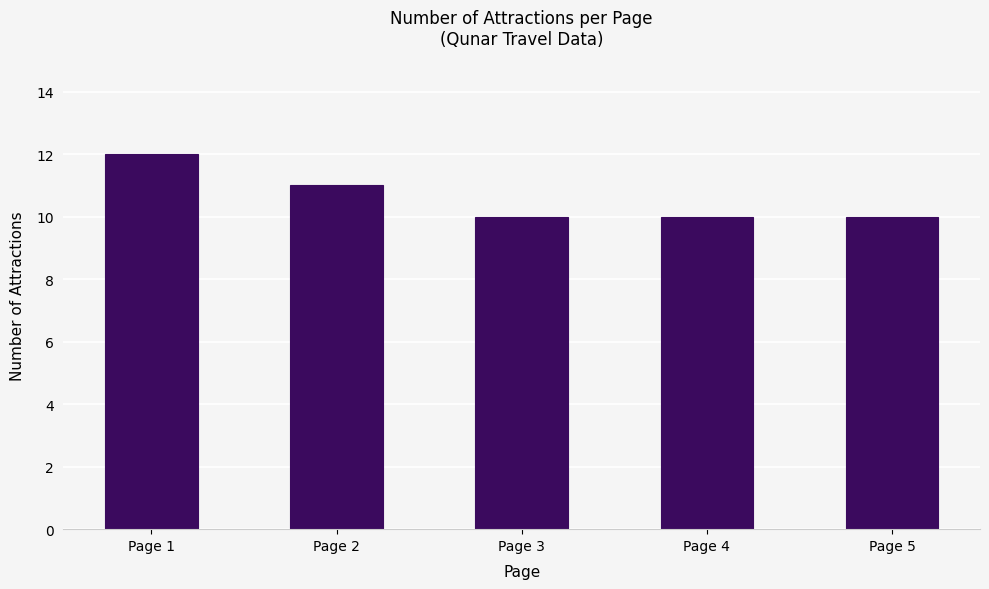

Read the value at Page 3.

10